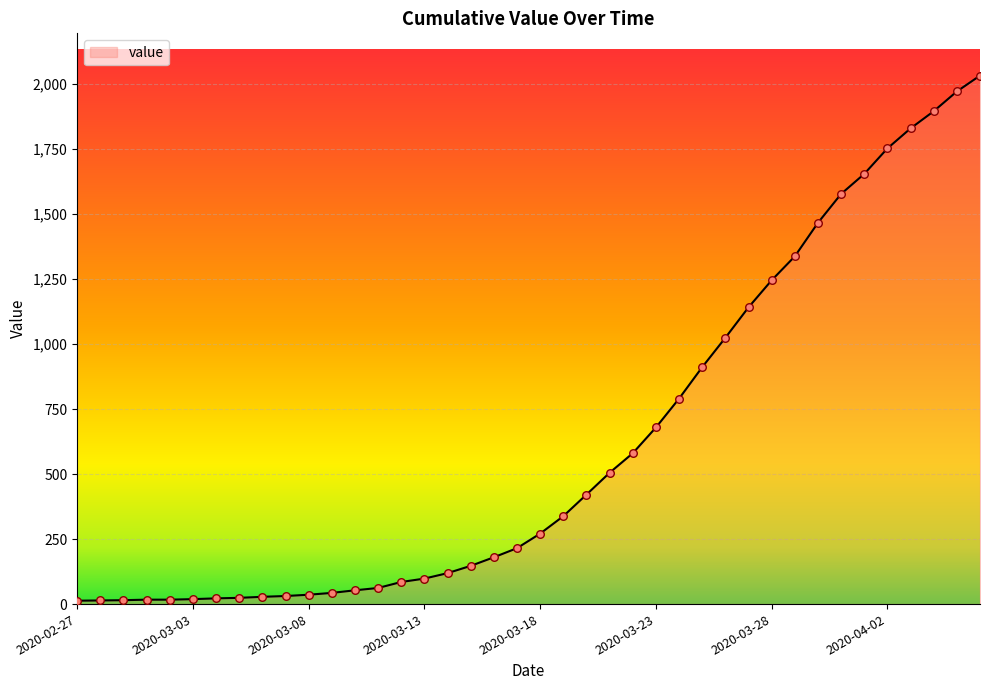

What is the greatest value displayed?

2032